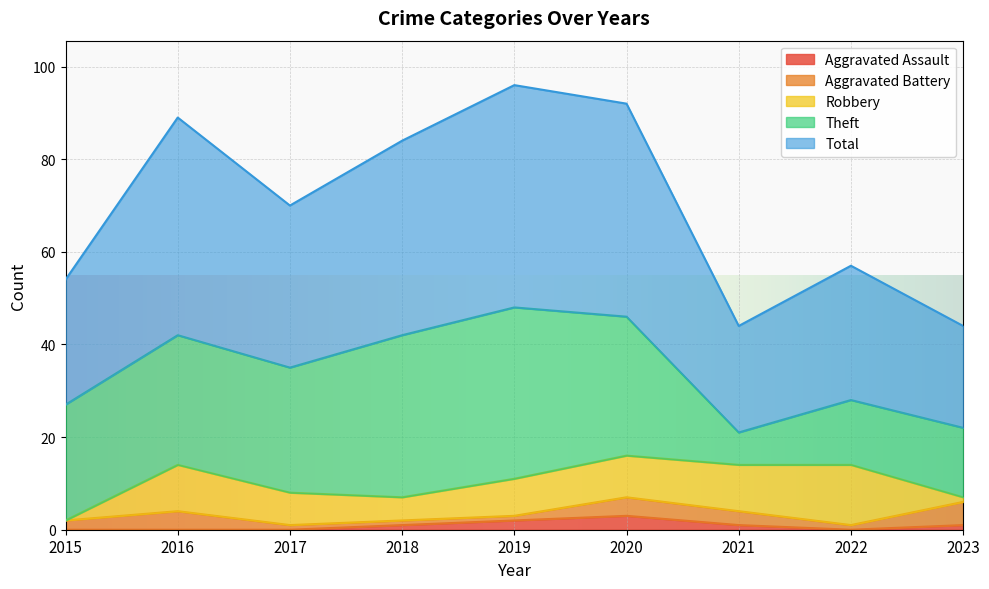

The Theft series shows 14 at 2022. True or false?

True